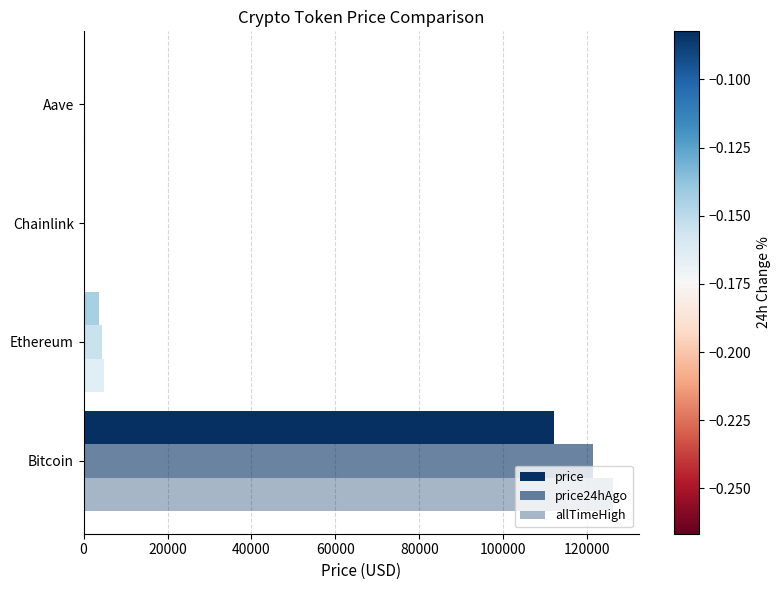

How many values in the allTimeHigh series exceed 4946?

2